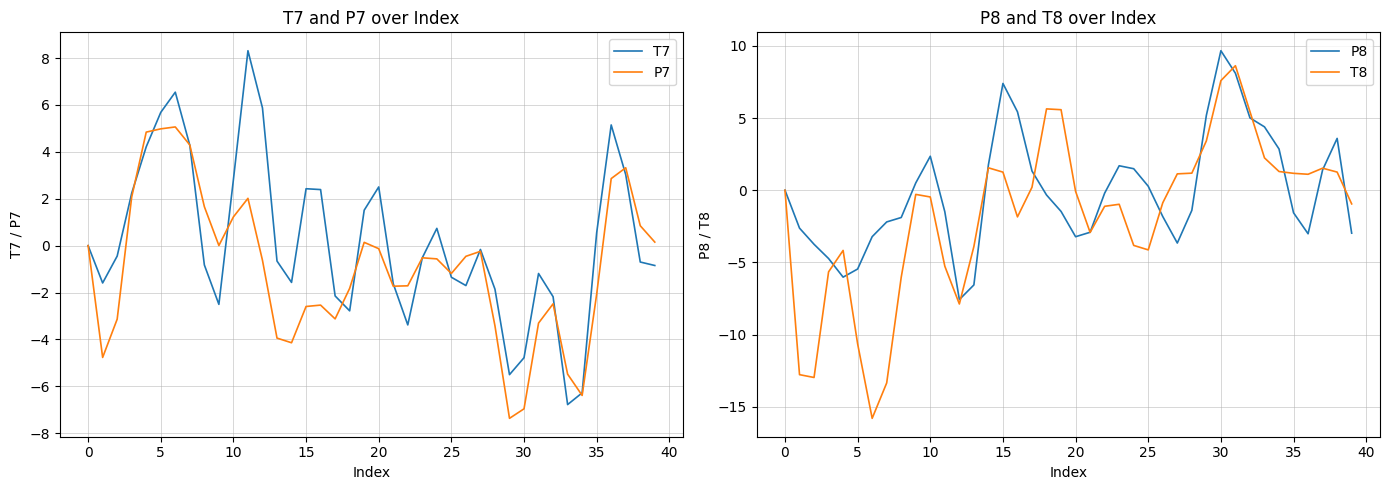

Which series has the largest range (max minus min)?

T8